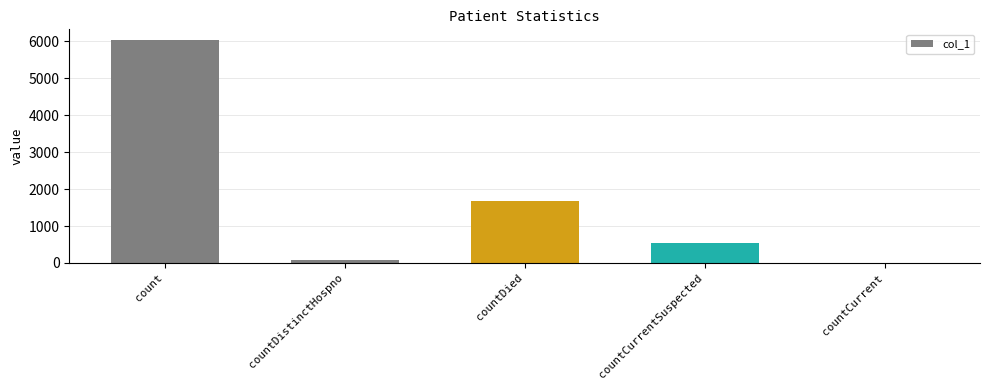

True or false: the data shows 2359 at countDied.

False